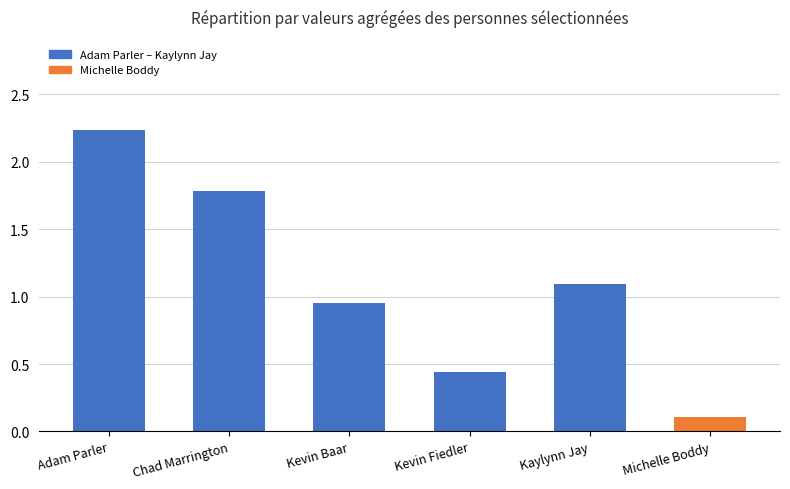

Count the number of categories in the chart.

6